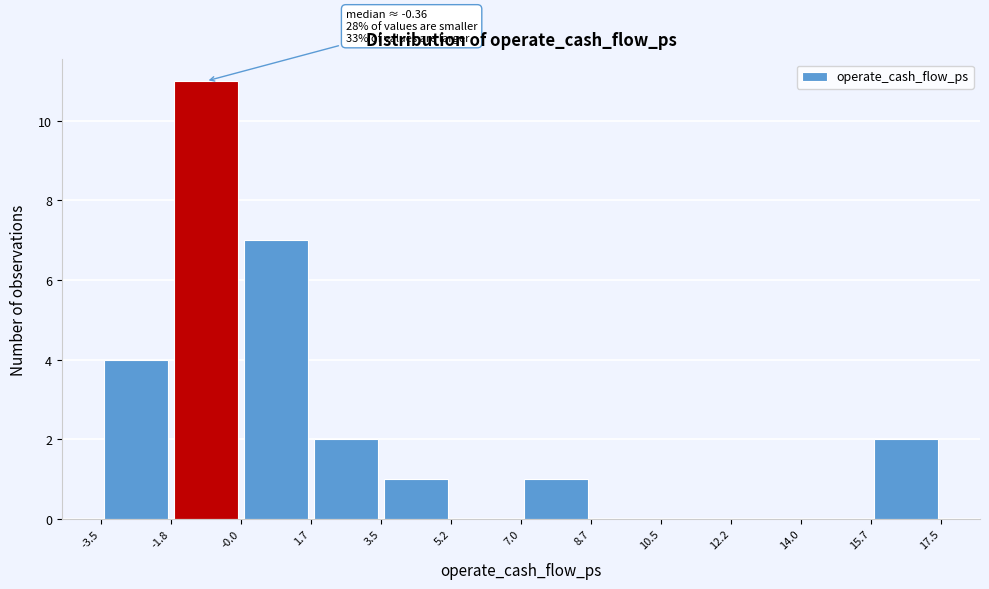

Over which range of the x-axis is the bar tallest?

-1.8 to -0.0